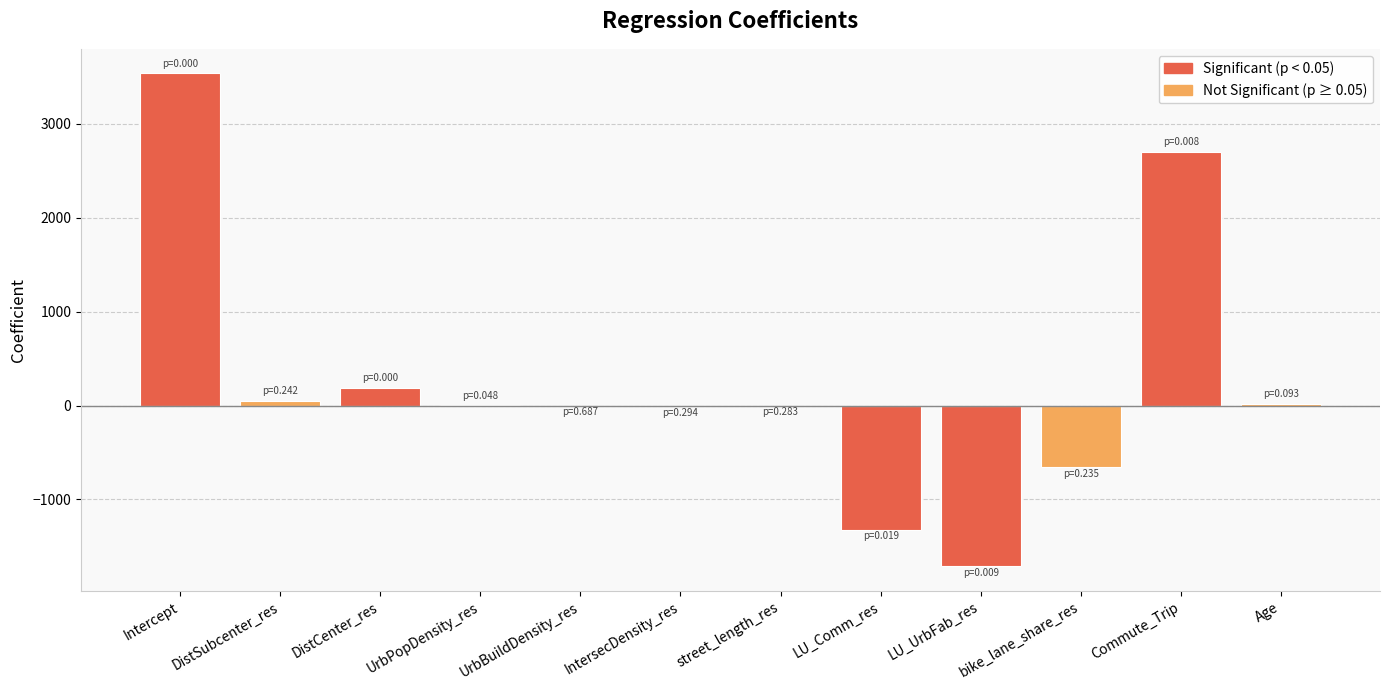

Count the number of categories in the chart.

12